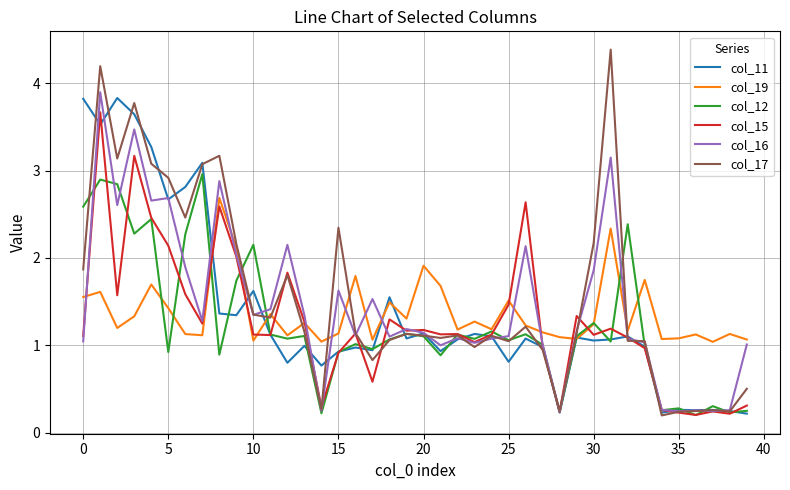

Count the number of data series in this chart.

6